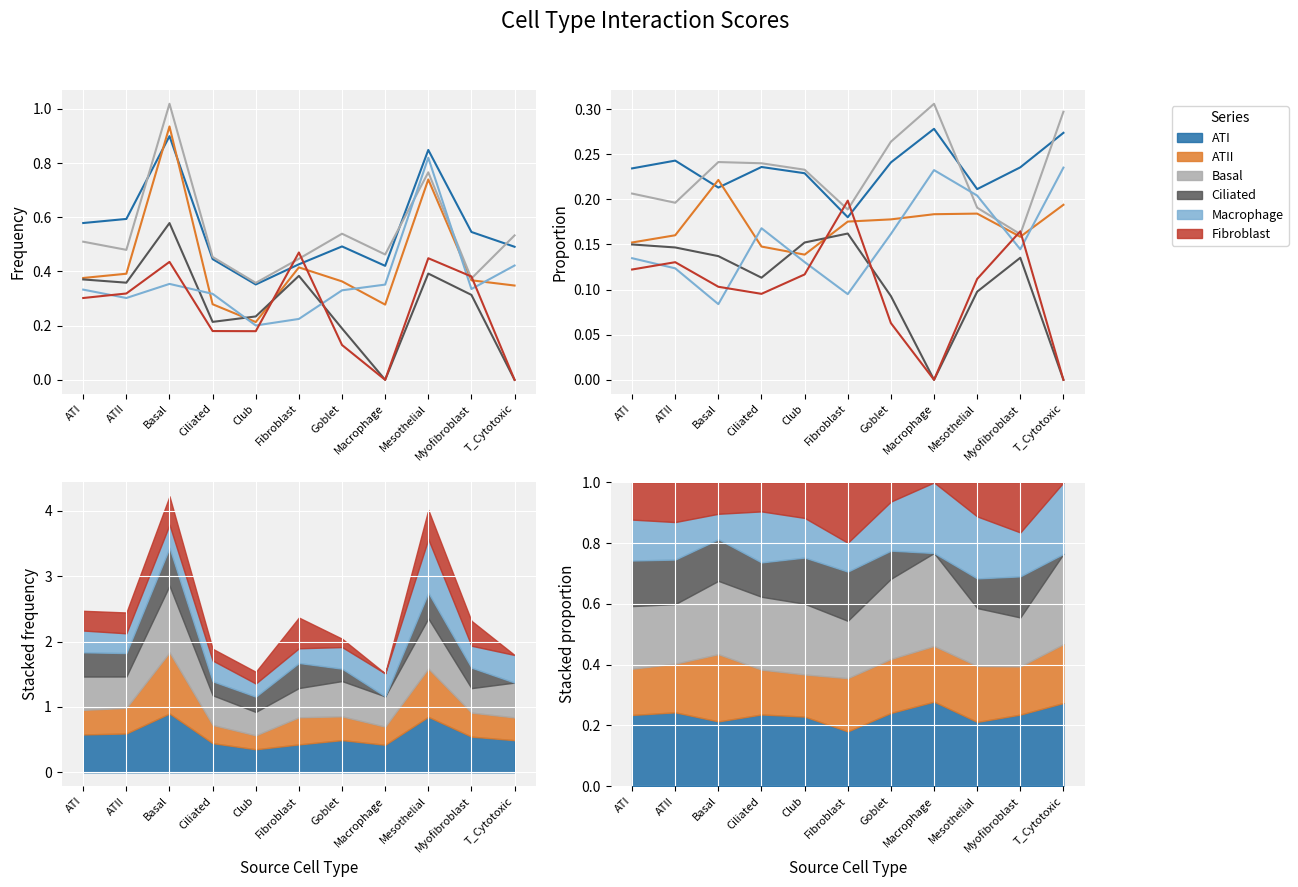

What are all the series names shown in the legend?

ATI, ATII, Basal, Ciliated, Macrophage, Fibroblast